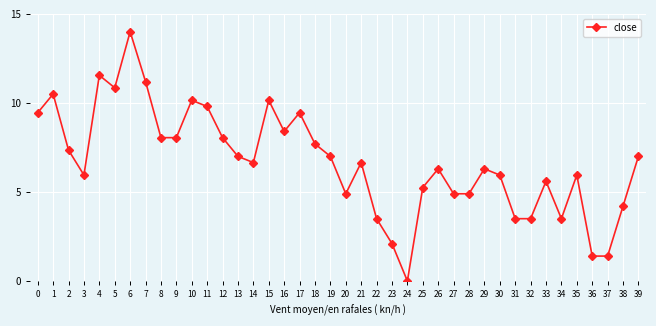

How many lines are shown in the chart?

1